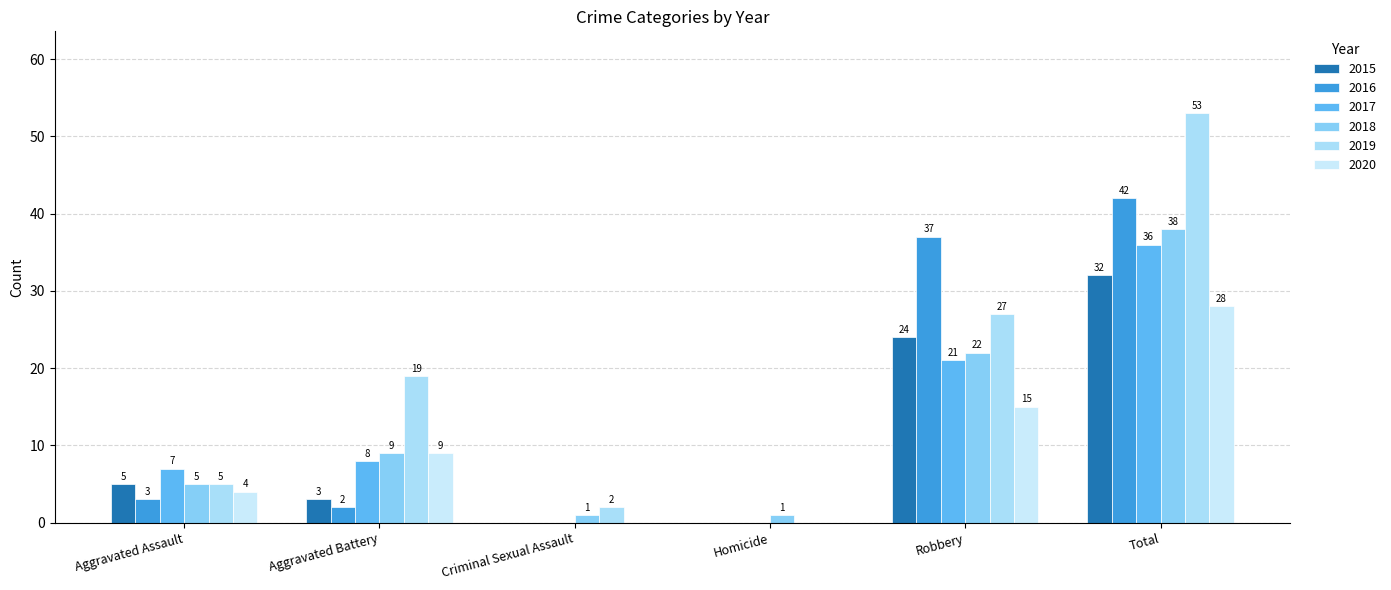

True or false: 2018 has a value of 40 at Robbery.

False